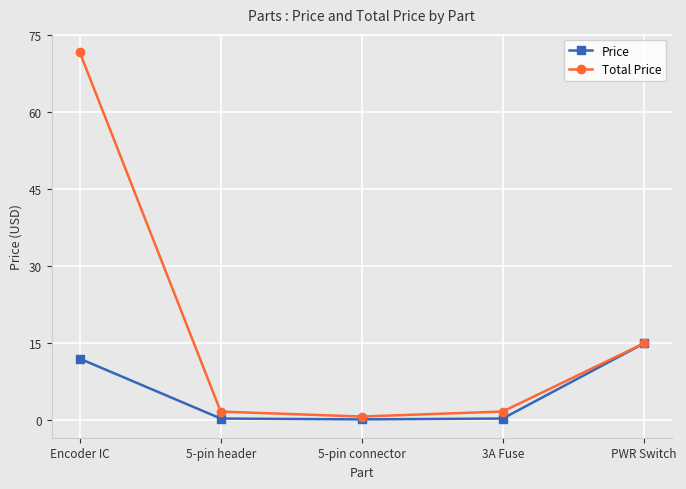

Which series changed the most between Encoder IC and 3A Fuse?

Total Price